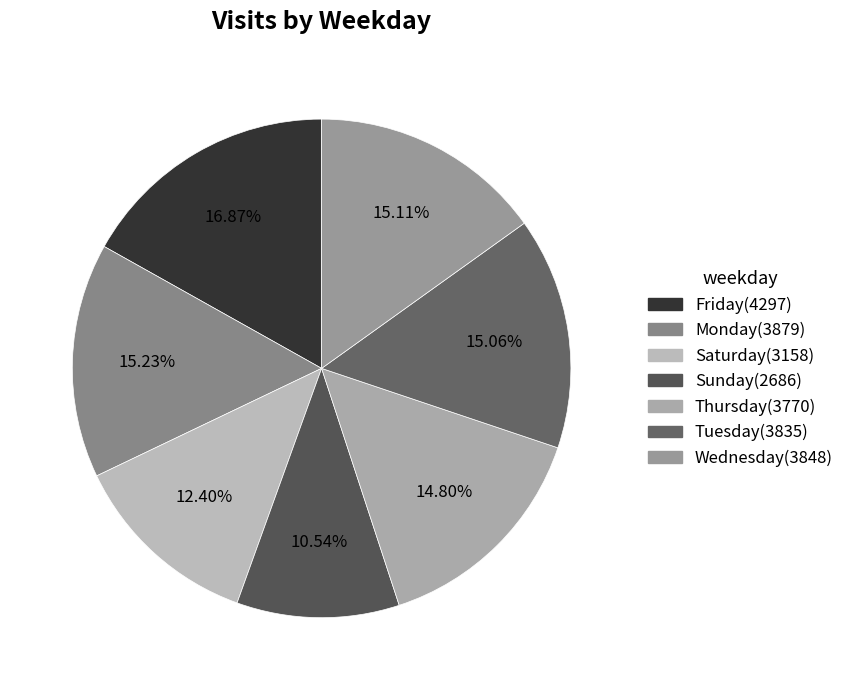

Between Saturday and Wednesday, which is larger?

Wednesday